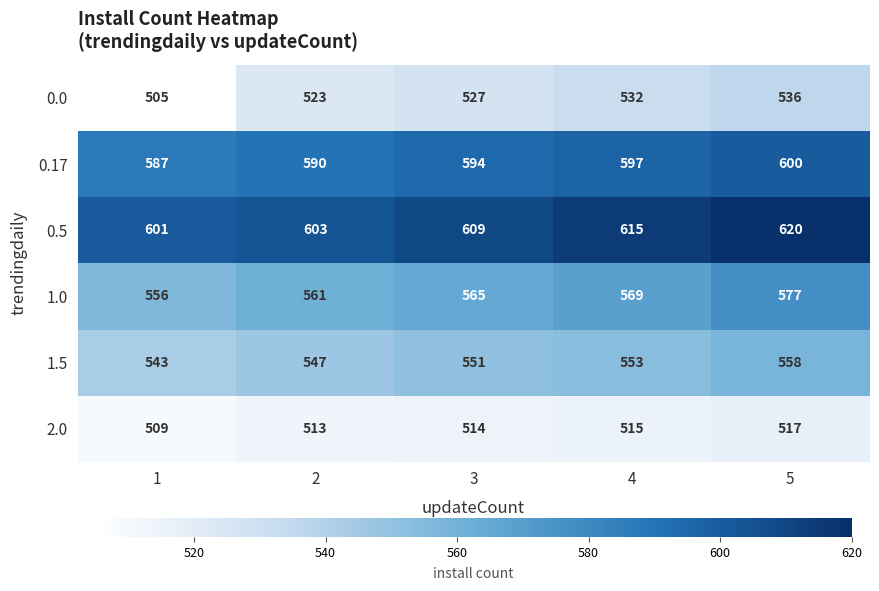

How many data points does each series have?

5